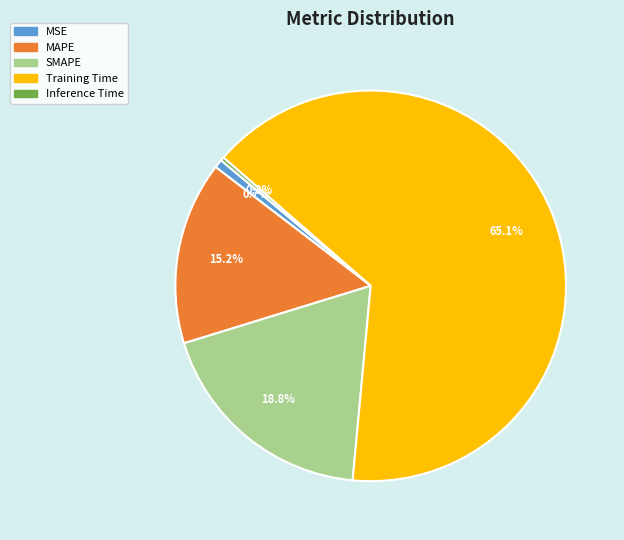

The SMAPE slice represents 19% of the pie. True or false?

True